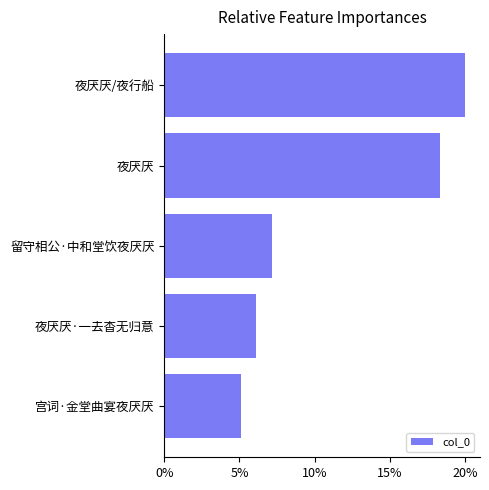

Which category has the highest value across all series?

夜厌厌/夜行船